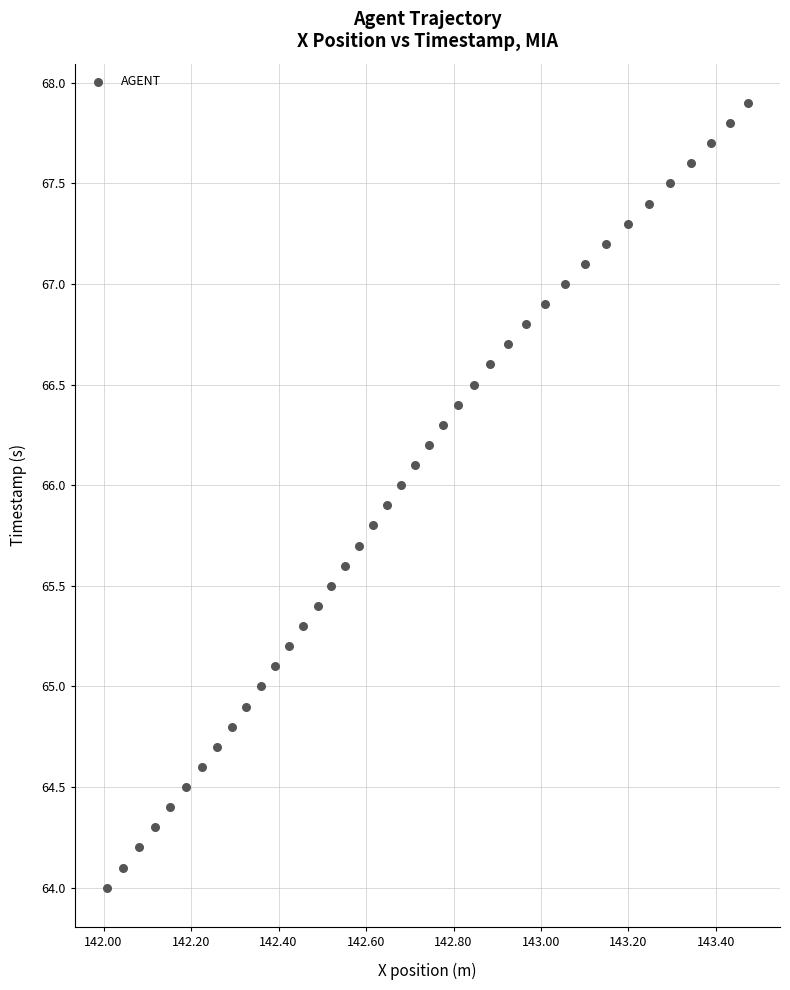

What is the range of X values (max minus min)?

1.5